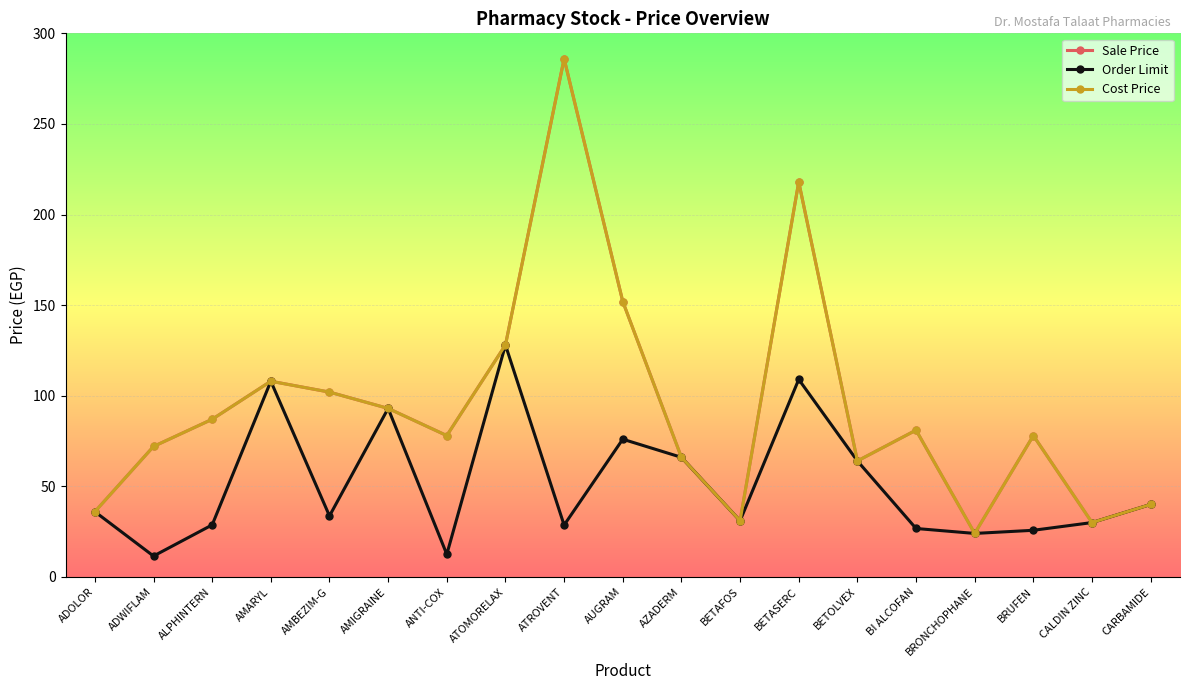

Is this an area chart (filled region under the line)?

No